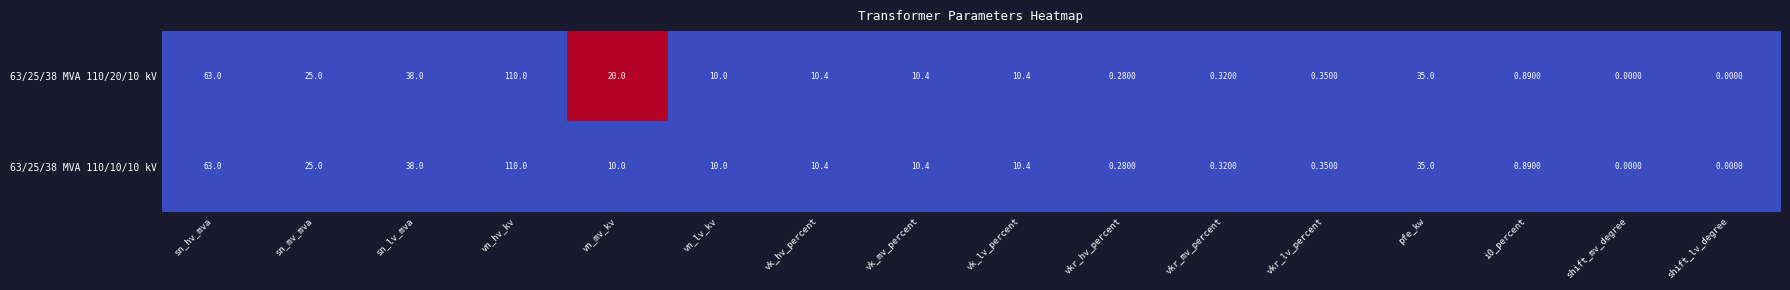

Which label corresponds to the largest value in the chart?

vn_hv_kv